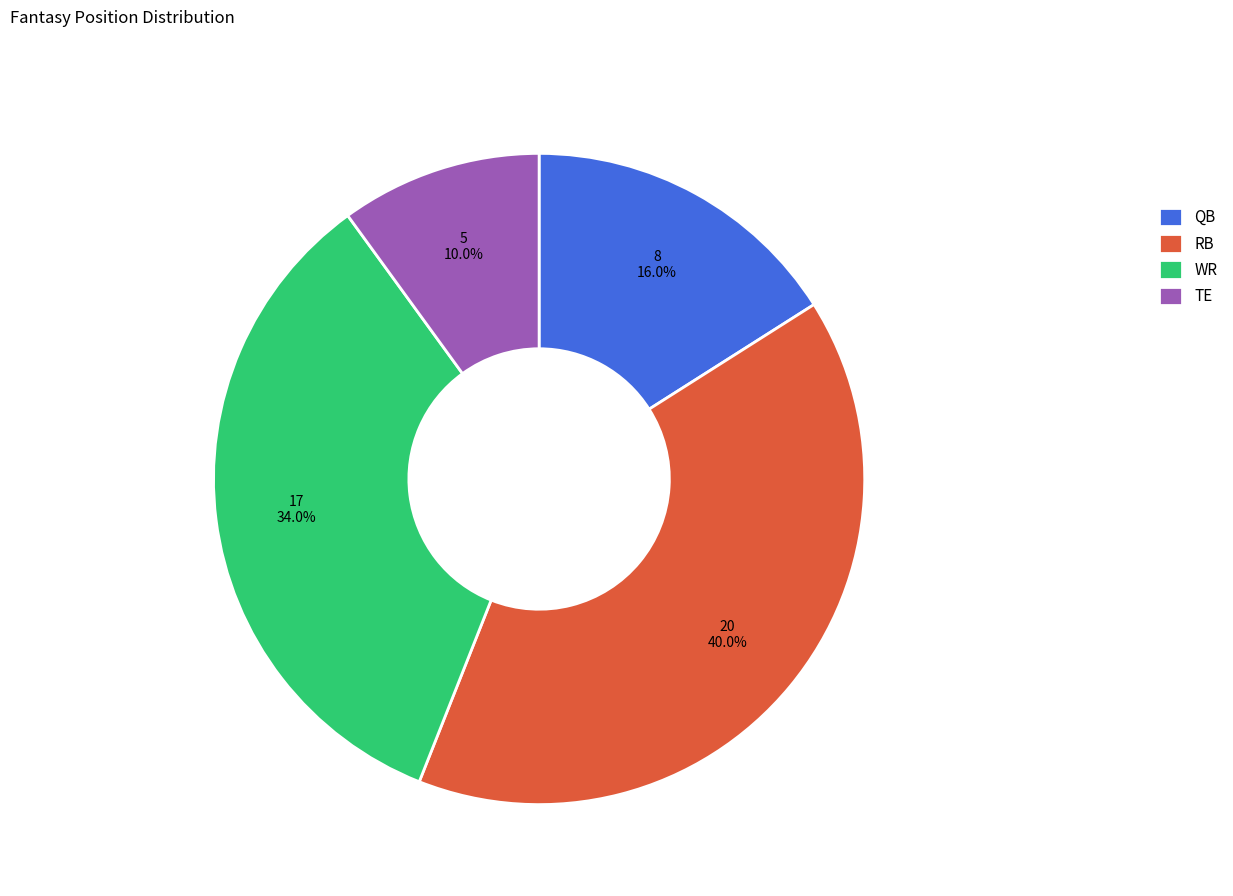

Count the number of slices in the pie.

4